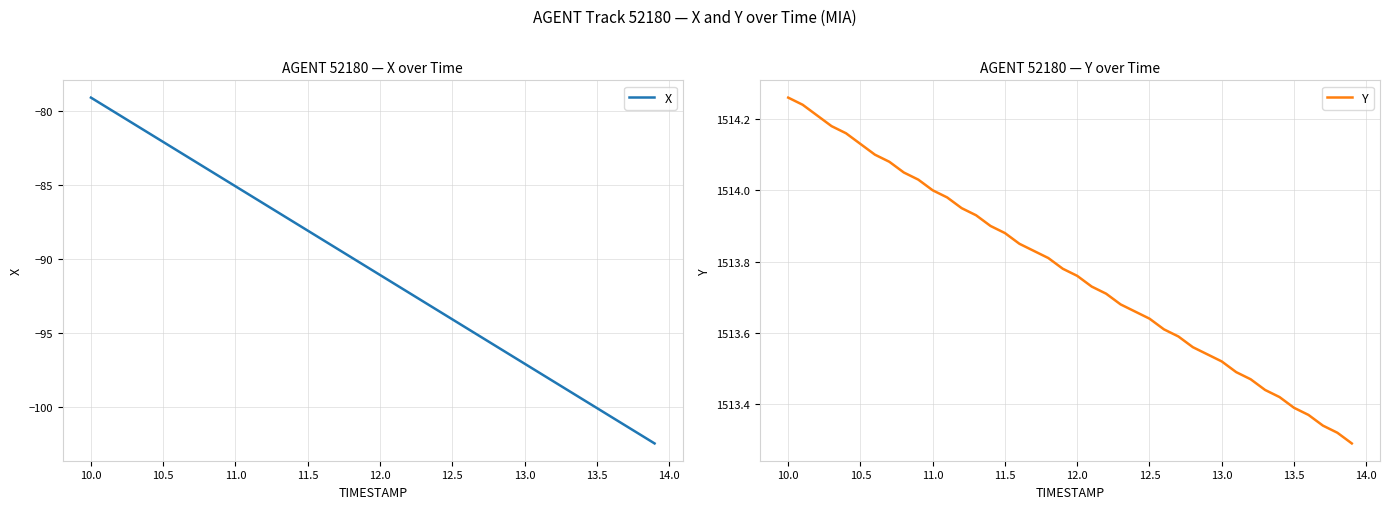

What is the highest value of the Y series?

1514.3